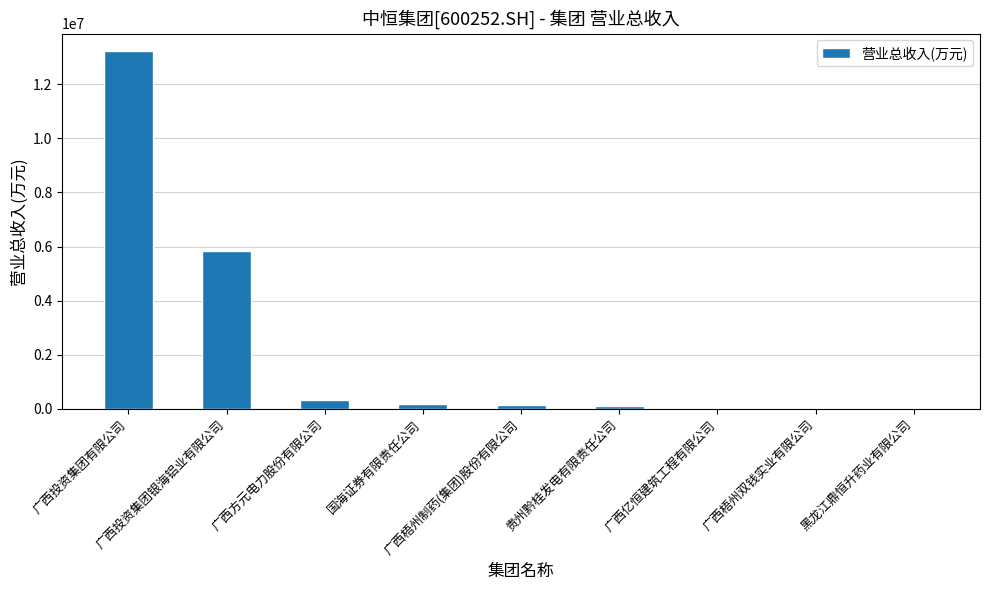

True or false: the data shows 156900.0 at 广西梧州制药(集团)股份有限公司.

True